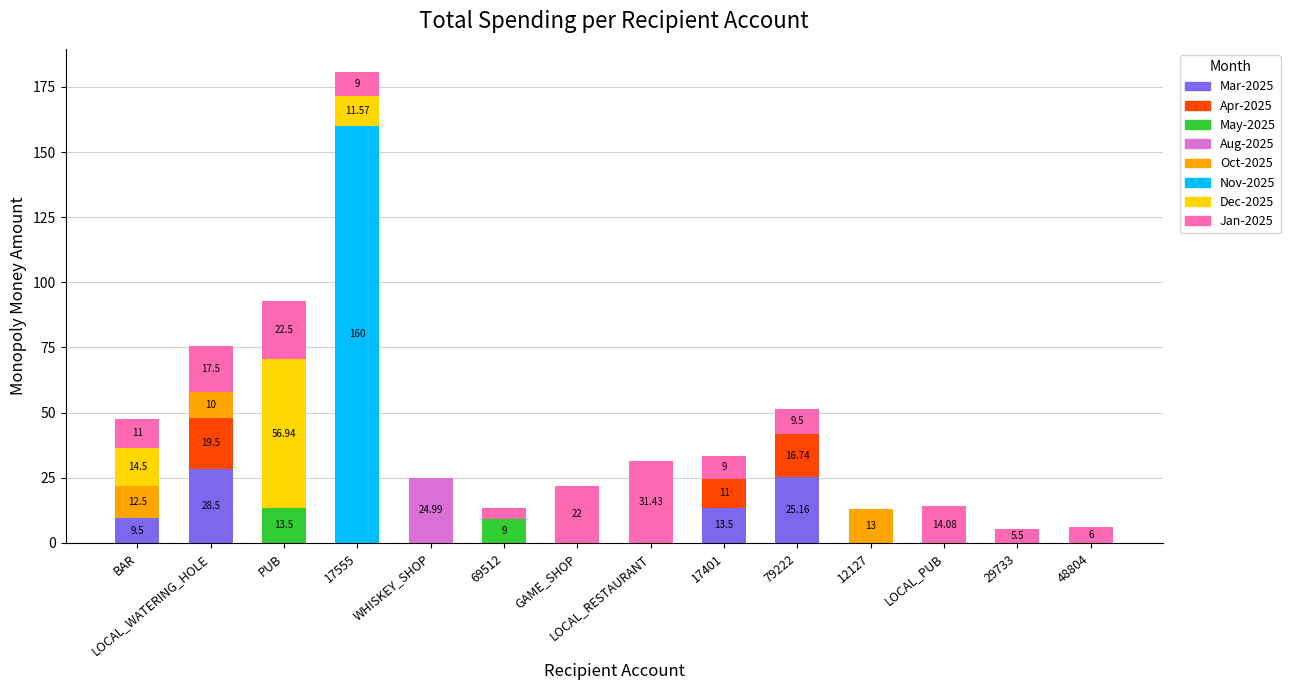

What is the total value across all series at BAR?

47.5